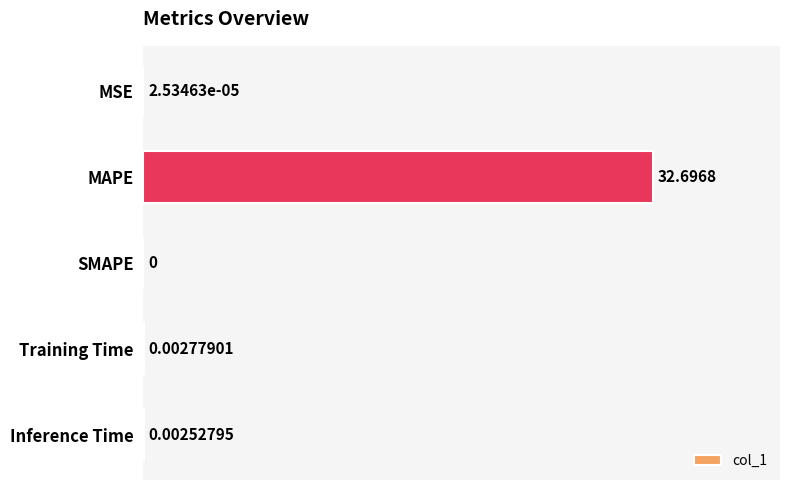

How many values are above zero?

4